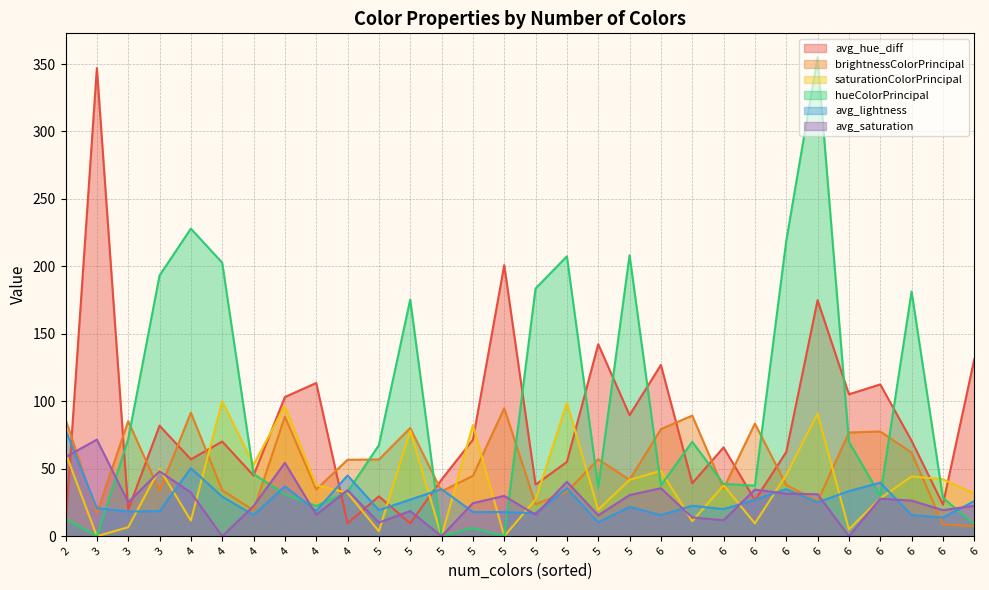

How many data points in avg_hue_diff are less than 70?

15